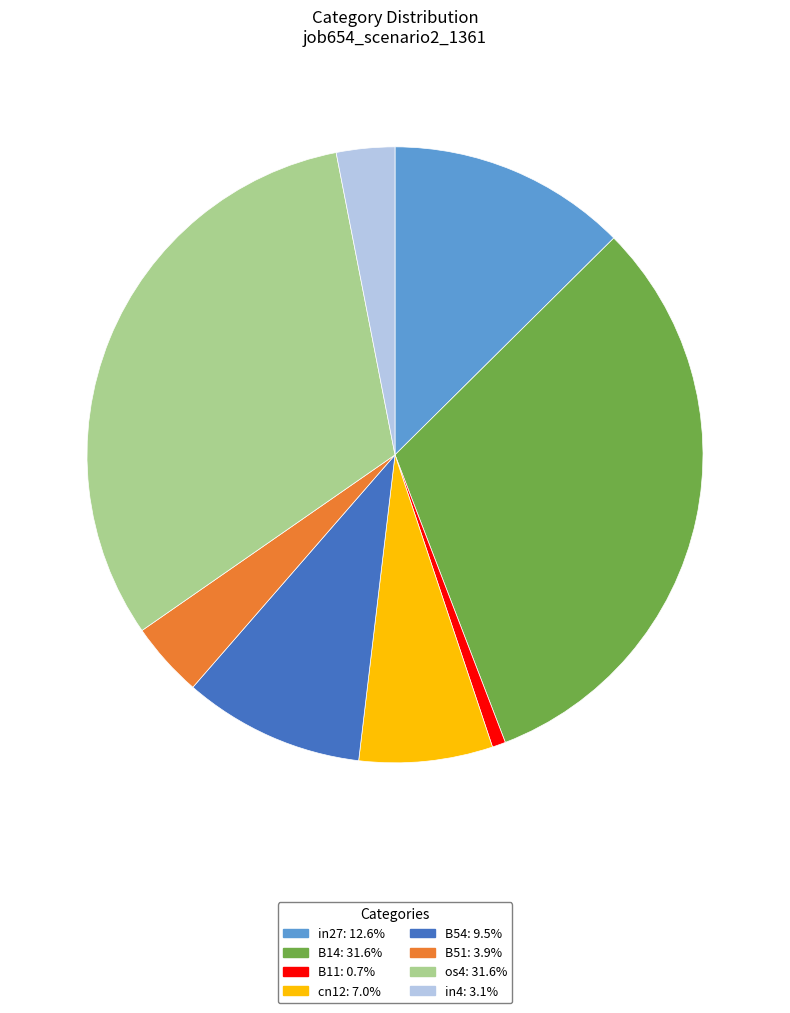

The B54 slice represents 23% of the pie. True or false?

False